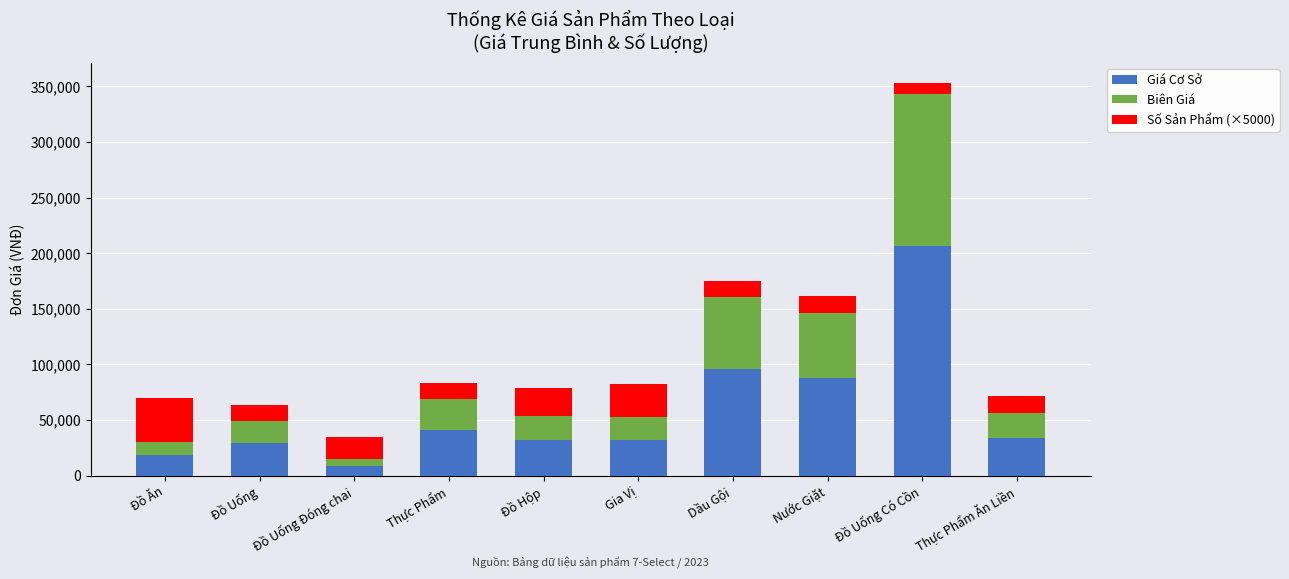

What is the sum of all Giá Cơ Sở values?

585709.8